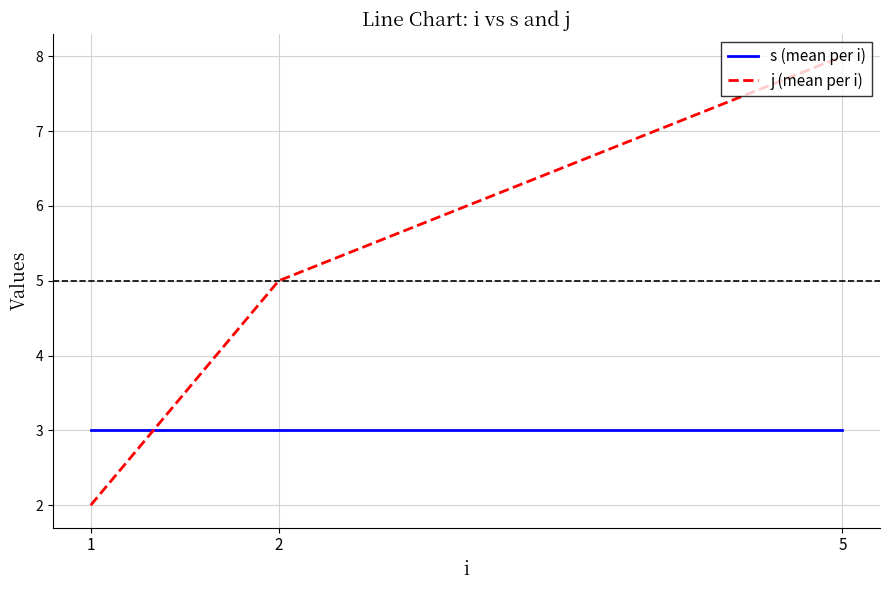

Reading left to right, what are all the values shown in this chart?

s (mean per i): 3	3	3
j (mean per i): 2	5	8